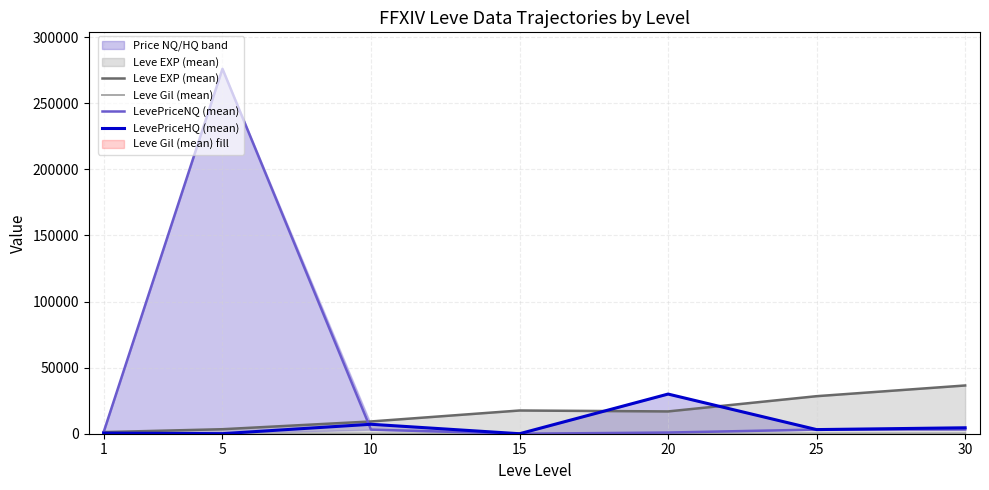

What is the total value across all series at 30?

44564